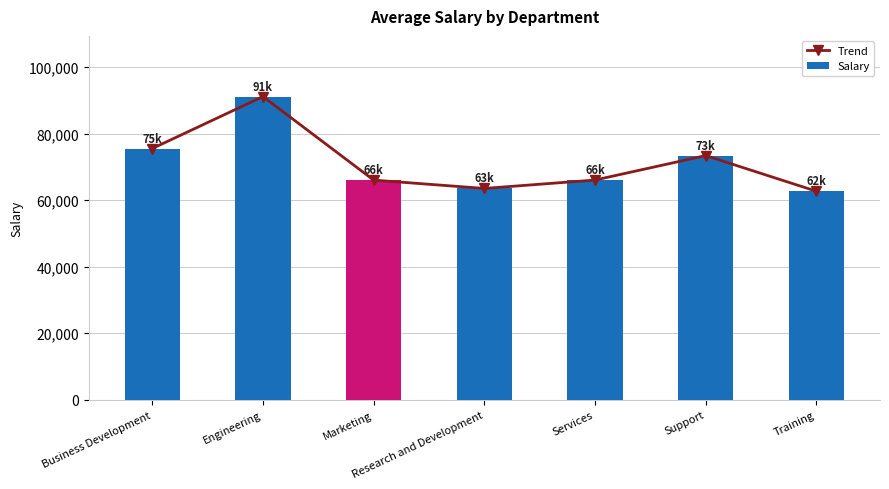

Which series has the largest total across all categories?

Trend